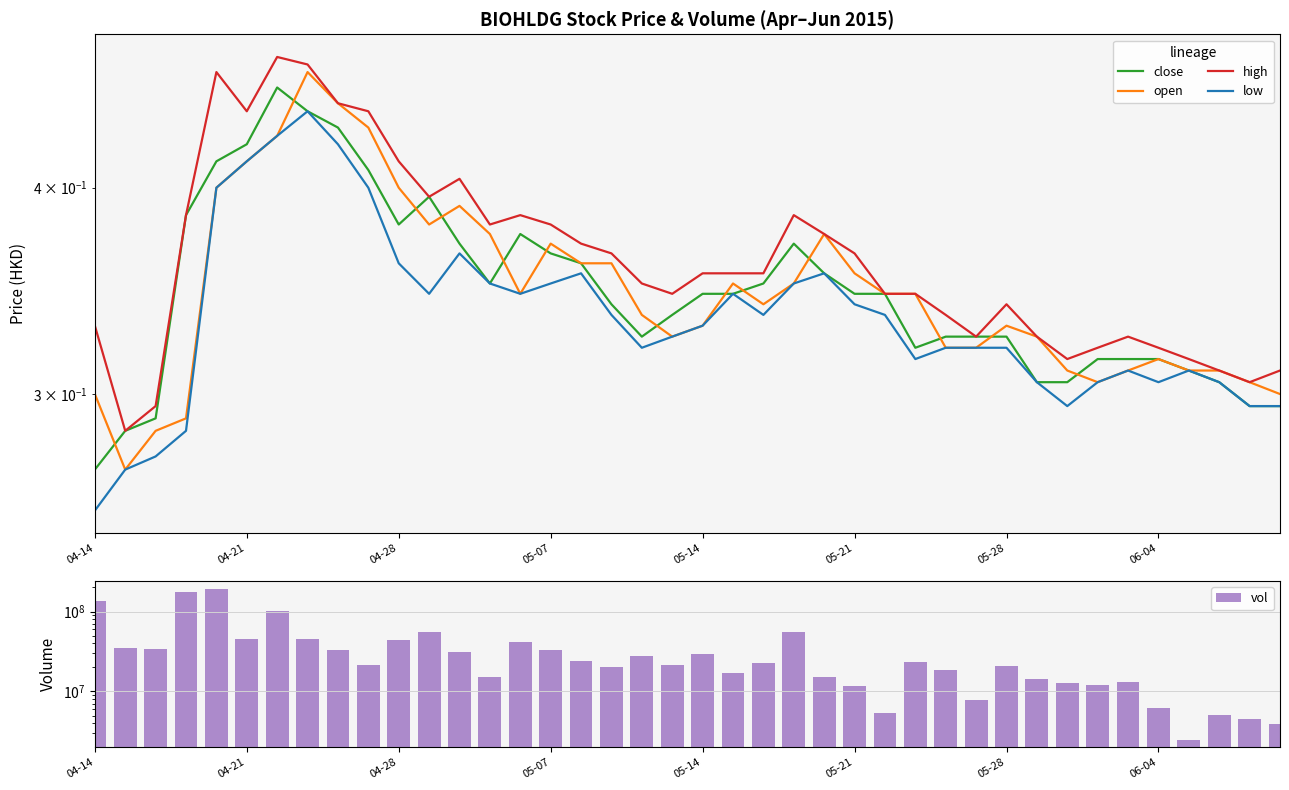

Between 21 and 31, which series saw the biggest shift?

vol